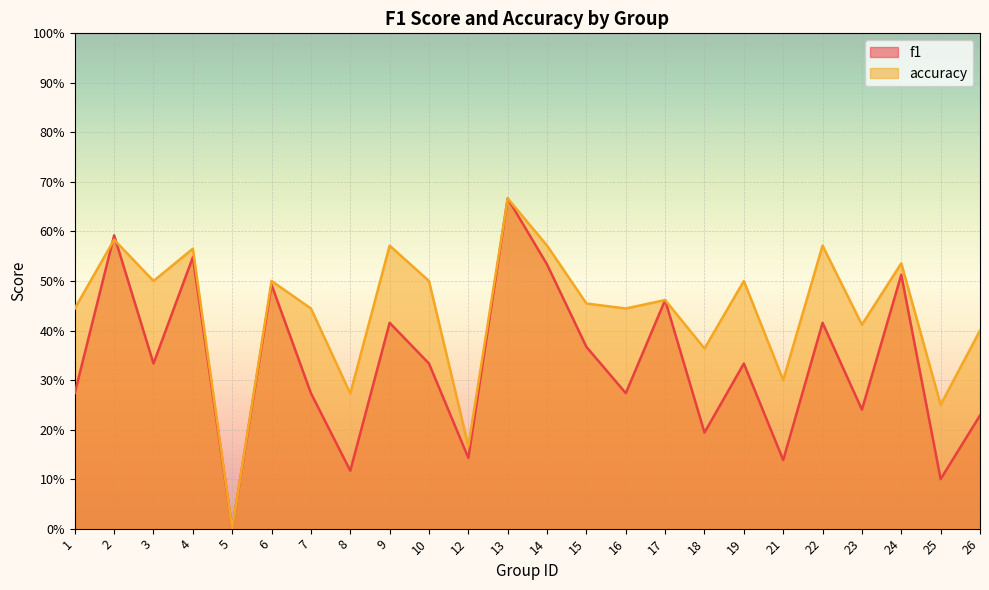

True or false: accuracy and f1 intersect in this chart.

True